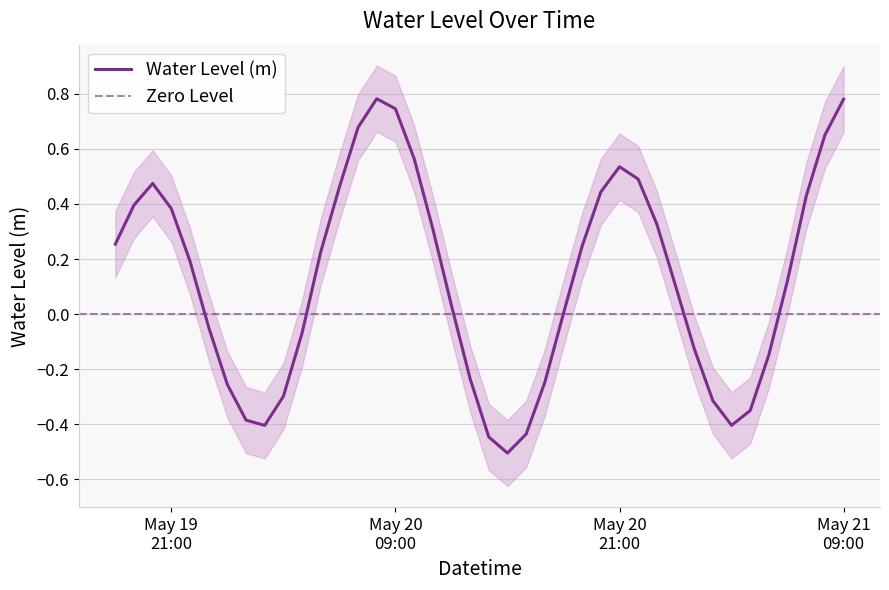

Read the value at May 20 09:00.

0.7